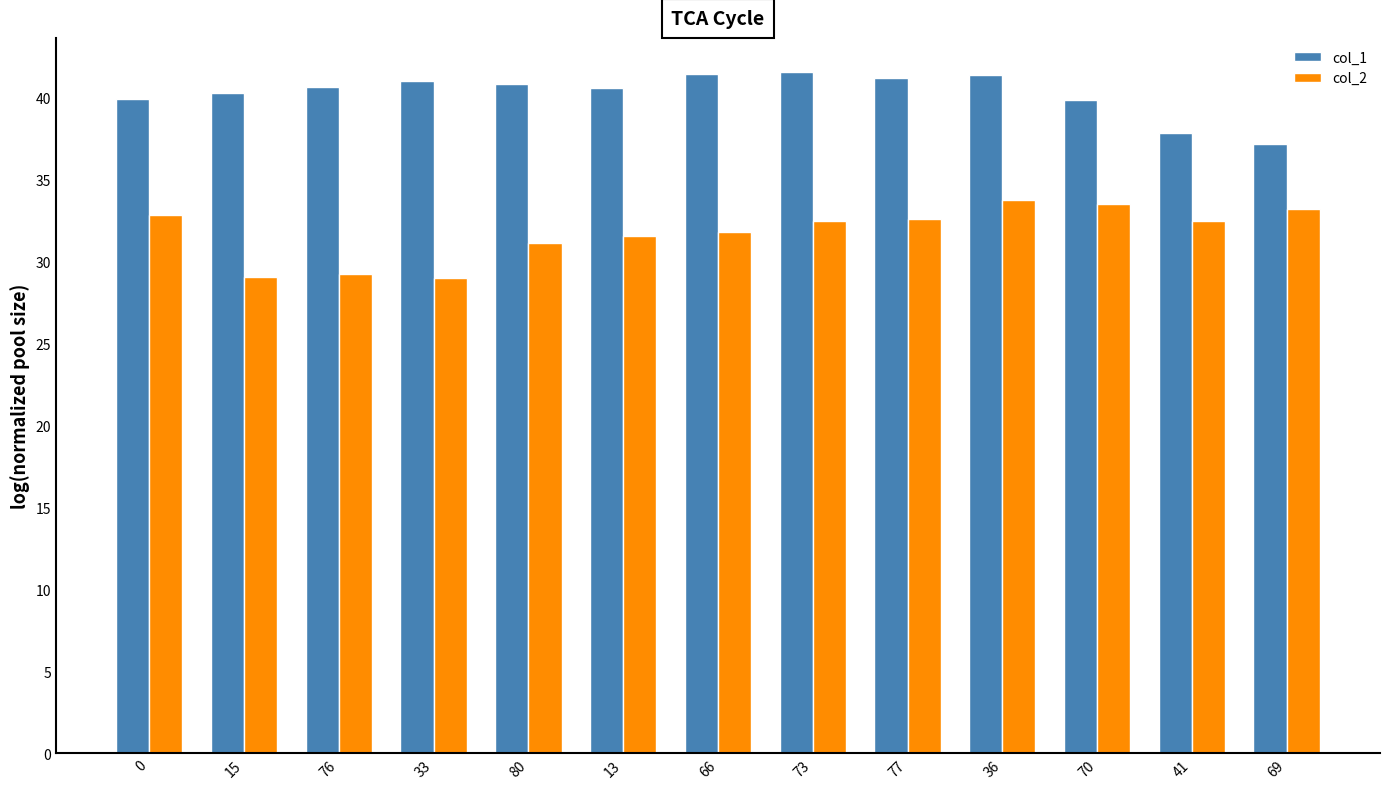

How many data points does each series have?

13